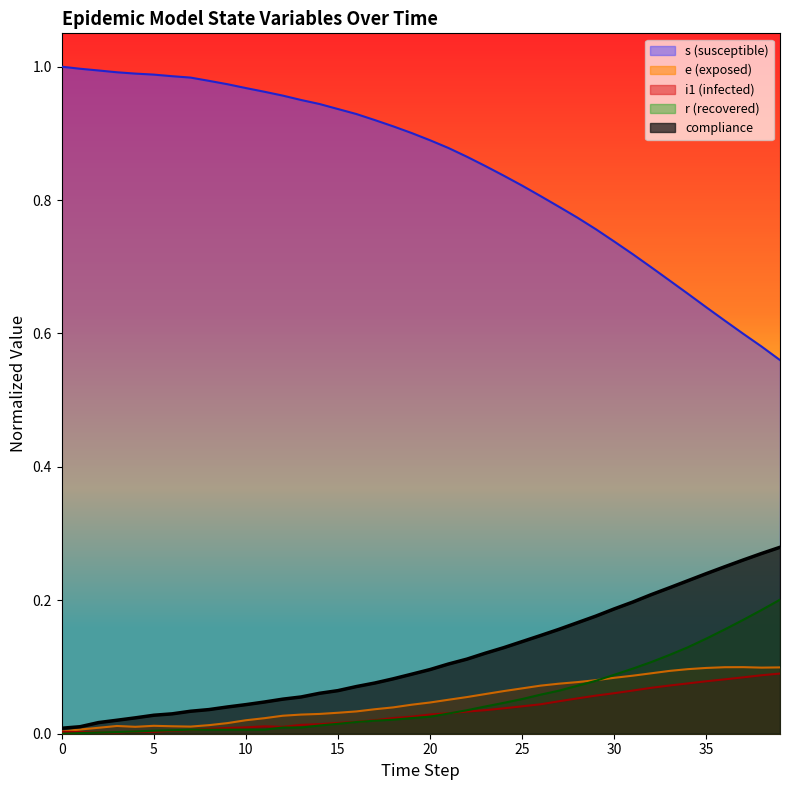

Is the value of e at 1 greater than the value of r at 8?

Yes